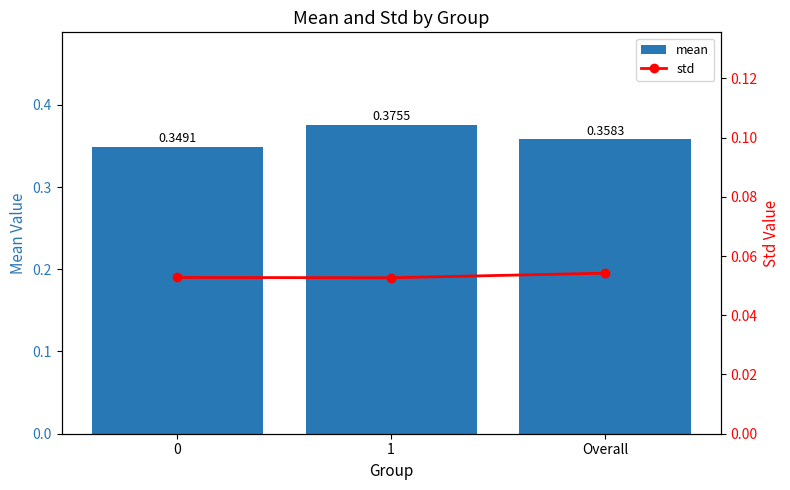

What value does the std series have at 1?

0.1